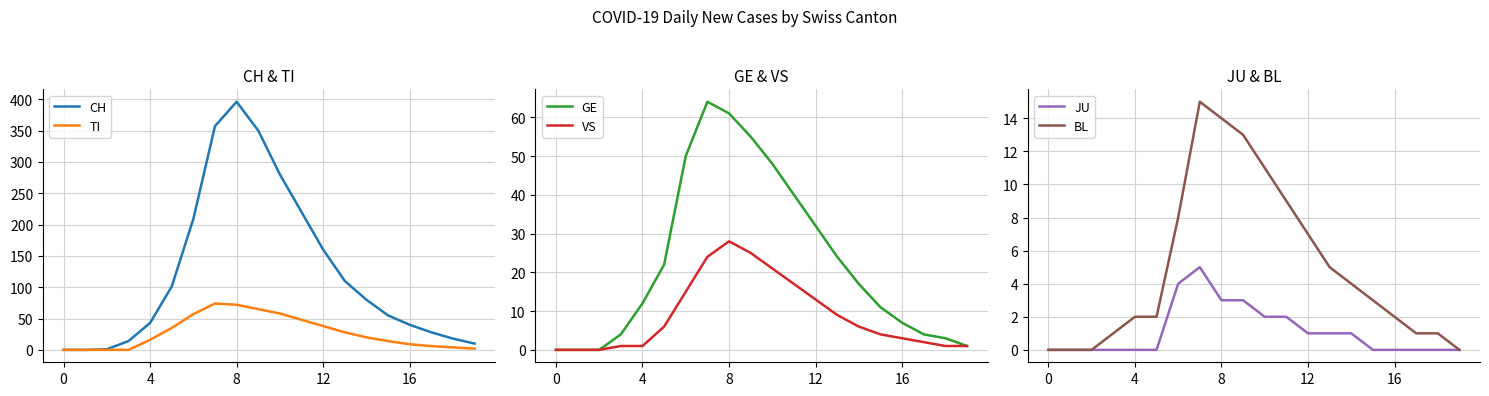

At 15, list the series in order from smallest to largest.

JU, BL, VS, GE, TI, CH